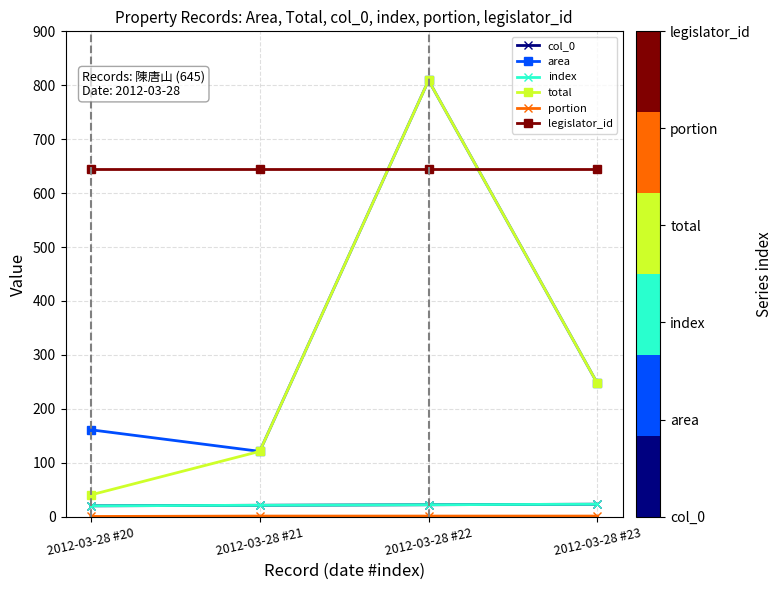

Reading left to right, extract all data points from this chart.

col_0: 2012-03-28 #20=20.0	2012-03-28 #21=21.0	2012-03-28 #22=22.0	2012-03-28 #23=23.0
area: 2012-03-28 #20=161.0	2012-03-28 #21=121.0	2012-03-28 #22=809.0	2012-03-28 #23=247.0
index: 2012-03-28 #20=20.0	2012-03-28 #21=21.0	2012-03-28 #22=22.0	2012-03-28 #23=23.0
total: 2012-03-28 #20=40.2	2012-03-28 #21=121.0	2012-03-28 #22=809.0	2012-03-28 #23=247.0
portion: 2012-03-28 #20=0.2	2012-03-28 #21=1.0	2012-03-28 #22=1.0	2012-03-28 #23=1.0
legislator_id: 2012-03-28 #20=645.0	2012-03-28 #21=645.0	2012-03-28 #22=645.0	2012-03-28 #23=645.0